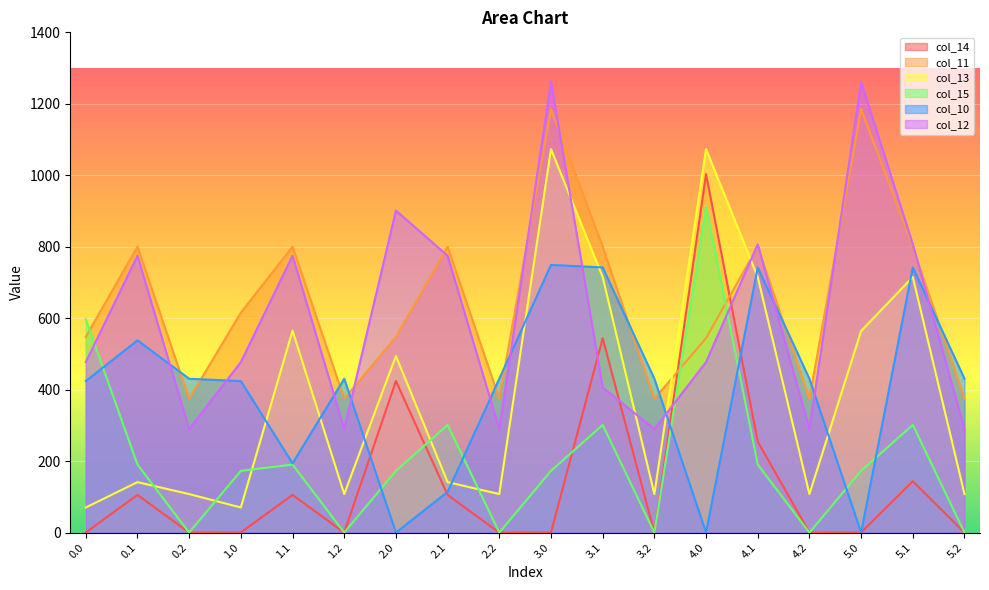

List the labels in order of col_10 value, largest first.

3.0, 3.1, 4.1, 5.1, 0.1, 0.2, 1.2, 2.2, 3.2, 4.2, 5.2, 0.0, 1.0, 1.1, 2.1, 2.0, 4.0, 5.0